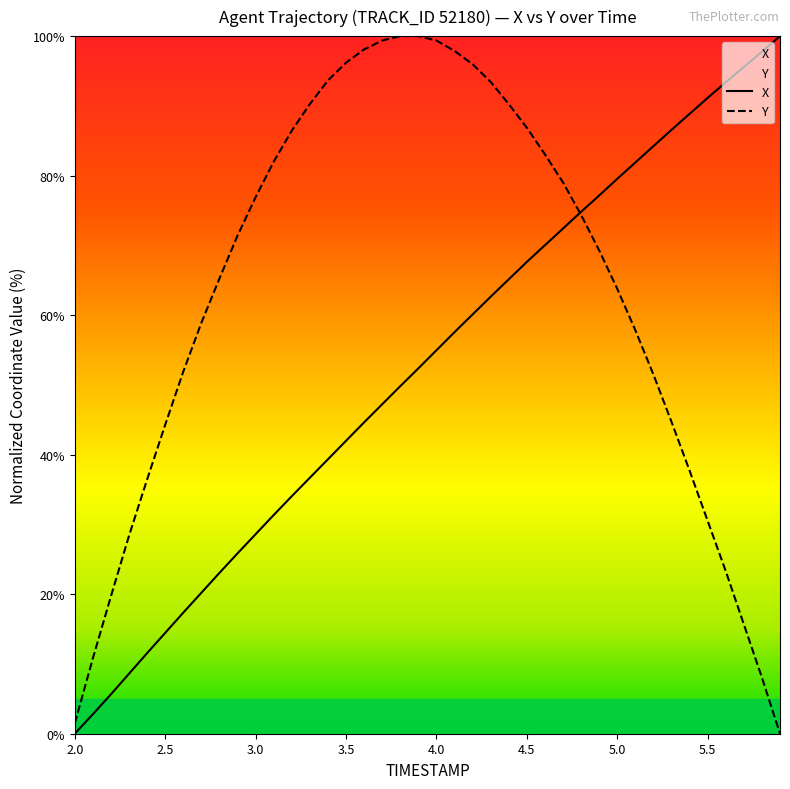

Rank the series by their maximum value, from highest to lowest.

X, Y